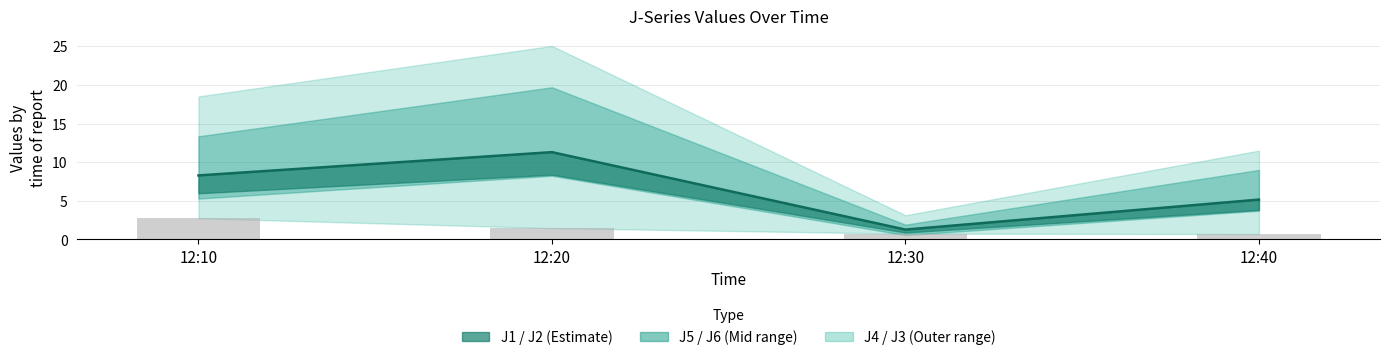

What is the highest value of the J1 series?

11.3